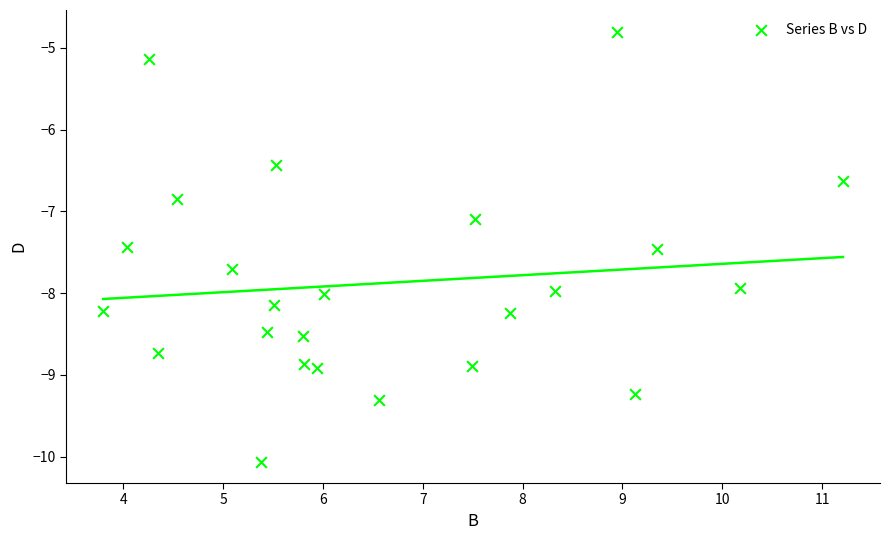

What is the range of Y values (max minus min)?

5.3